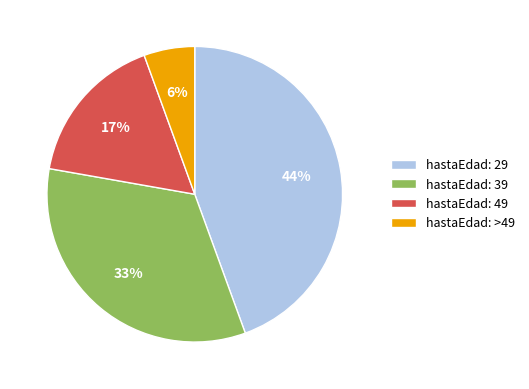

Do hastaEdad: 49 and hastaEdad: >49 together represent more than half of the pie?

No